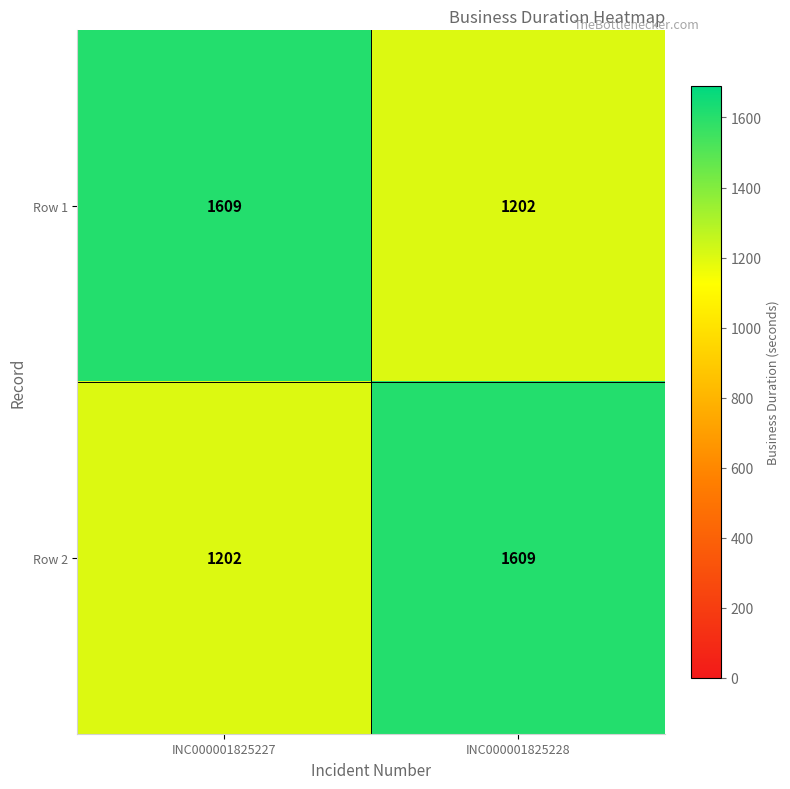

Which category has the highest value in the Row 2 series?

INC000001825228